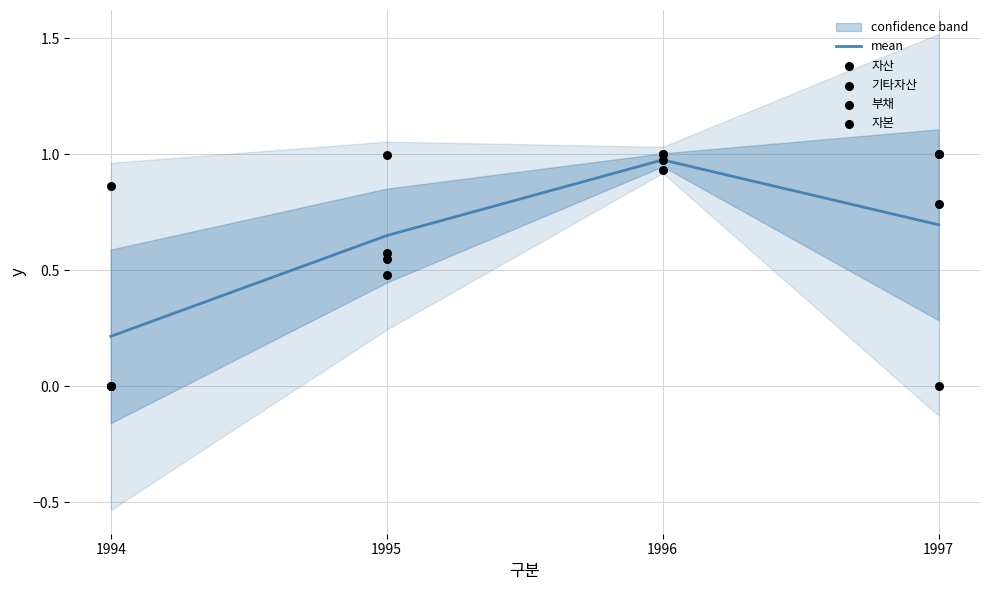

What are all the series names shown in the legend?

mean, 자산, 기타자산, 부채, 자본